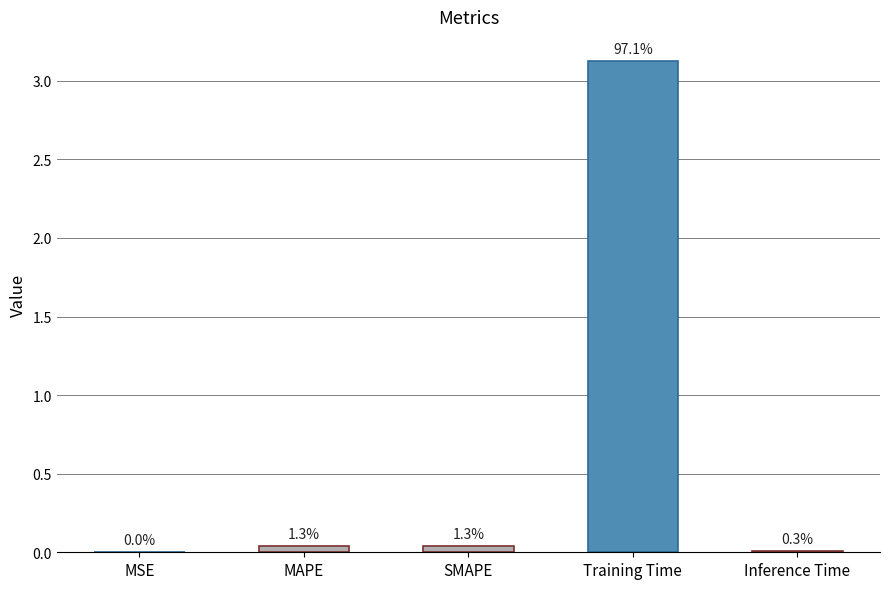

What is the difference between the maximum and minimum values?

3.1